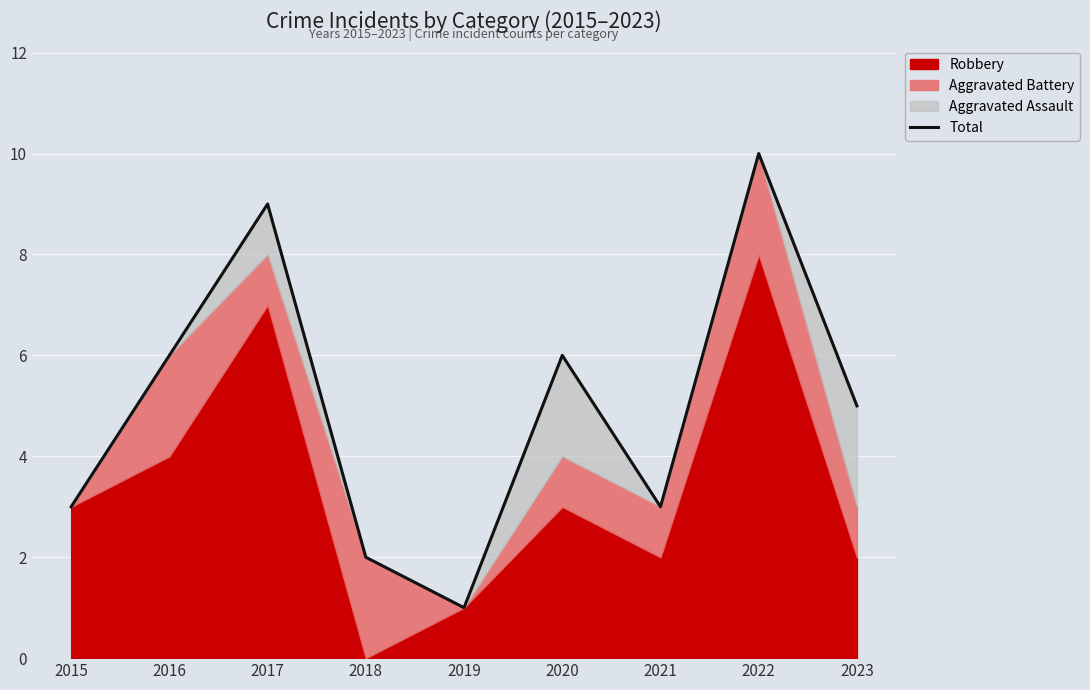

What is the sum of the values at 2017 and 2015?

12